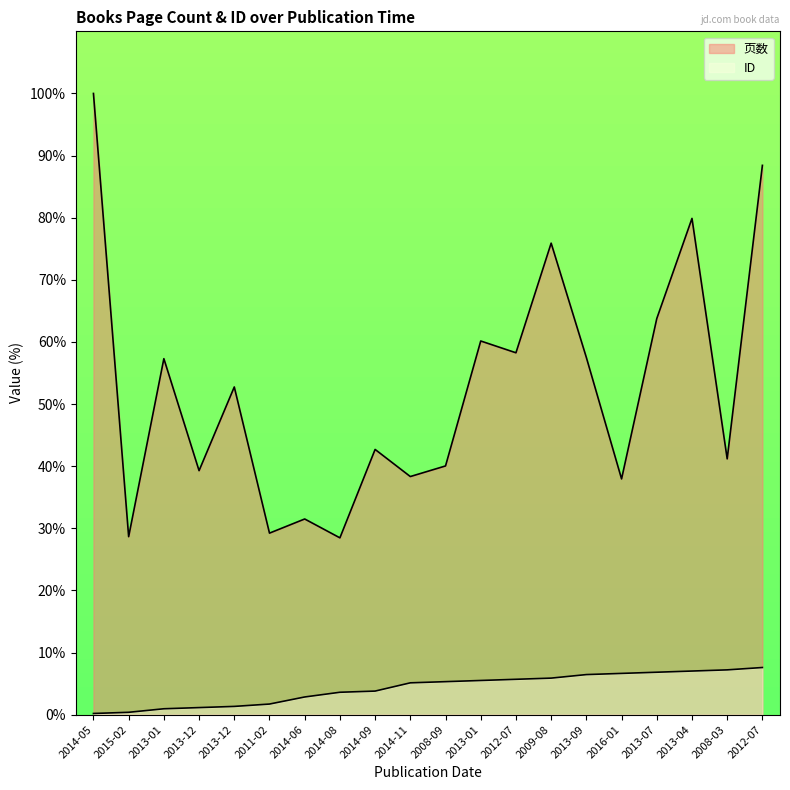

What is the difference between the ID values at 2013-09 and 2013-12?

5.1